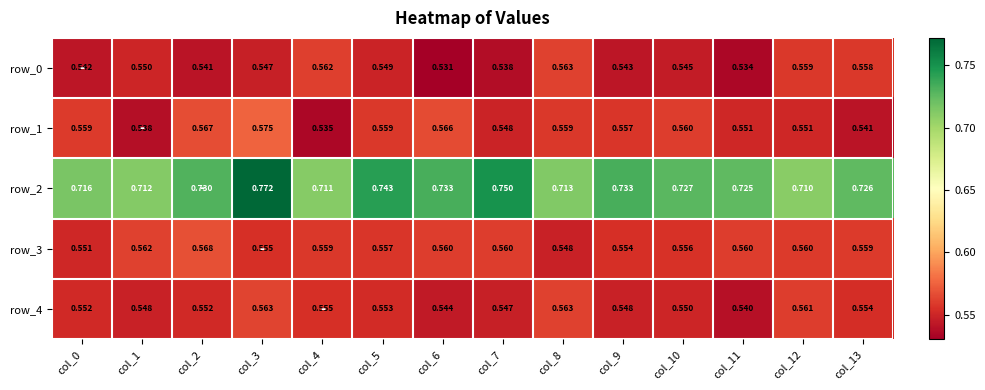

Which series has the widest spread of values?

row_2